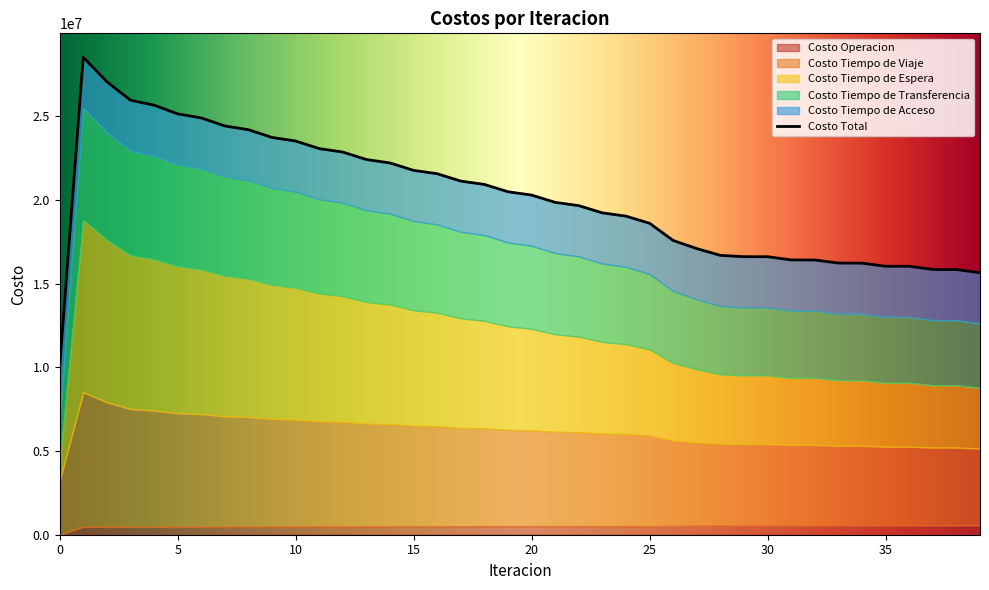

True or false: Costo Tiempo de Viaje has a value of 6003863.1 at 15.

True